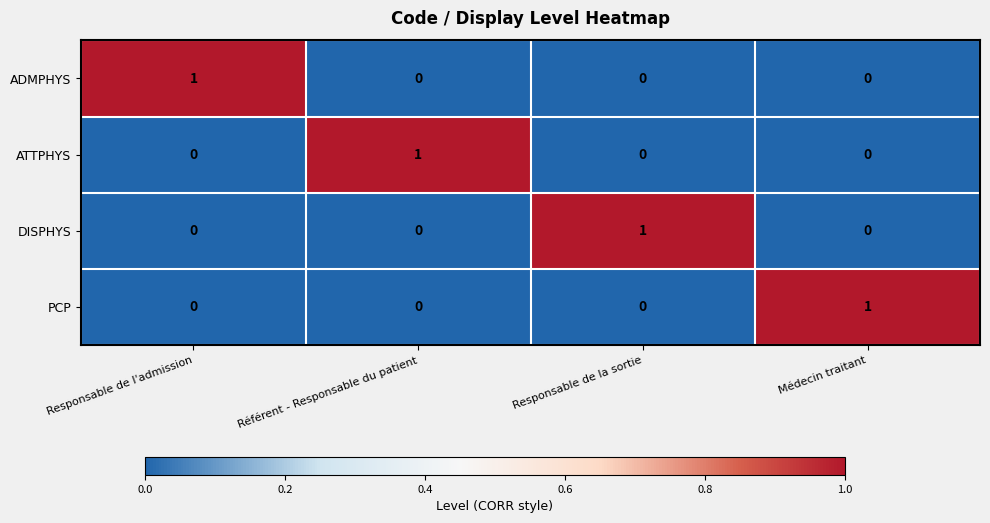

Count the DISPHYS values in the range 0 to 1.

4